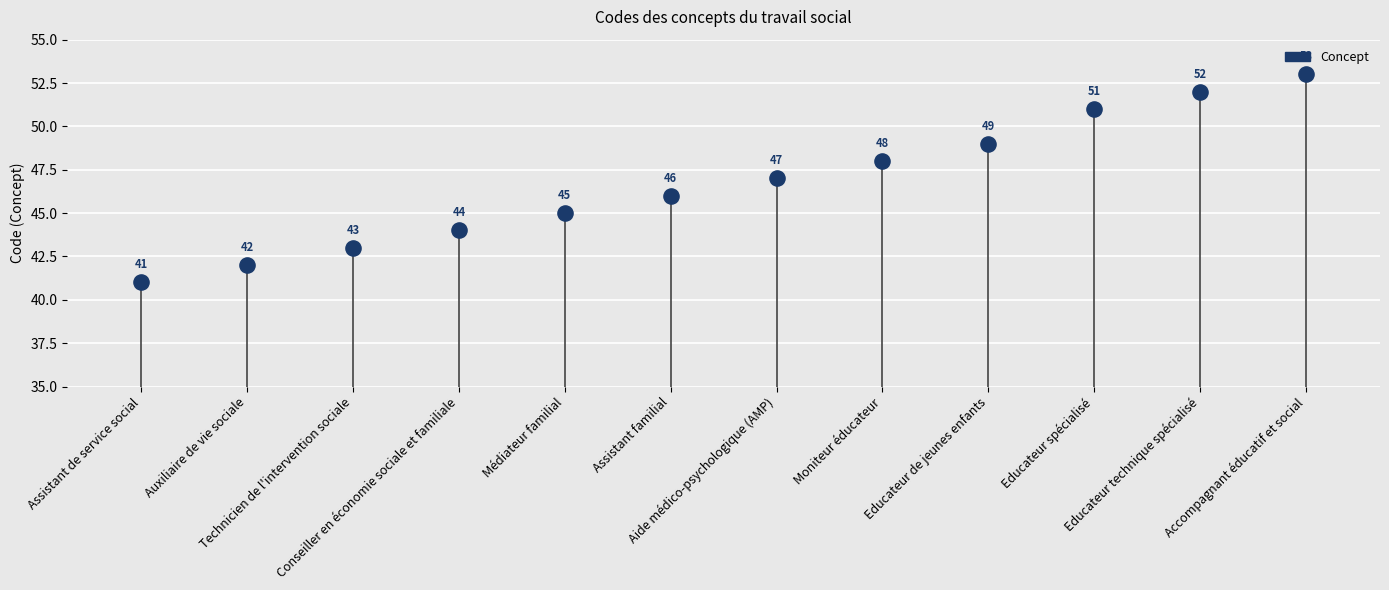

What Y value in the scatter plot is closest to 47?

47